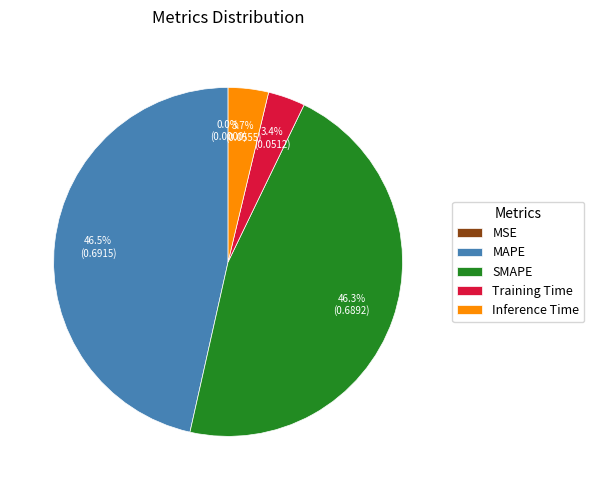

Which has a higher value, SMAPE or Inference Time?

SMAPE